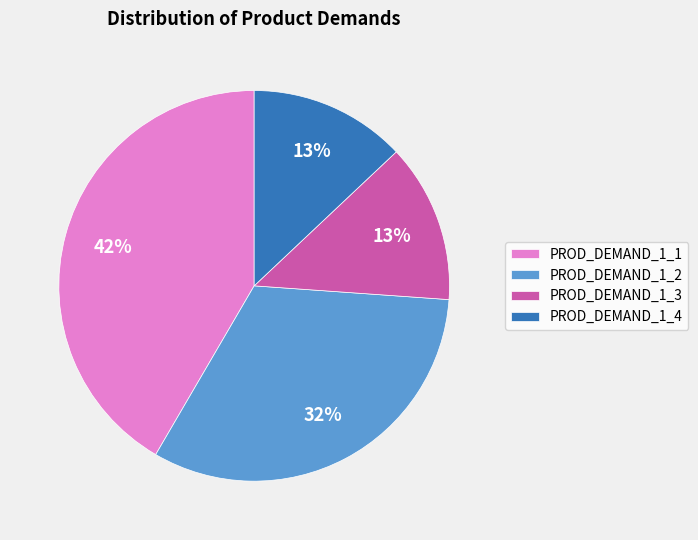

Which has a higher value, PROD_DEMAND_1_2 or PROD_DEMAND_1_1?

PROD_DEMAND_1_1